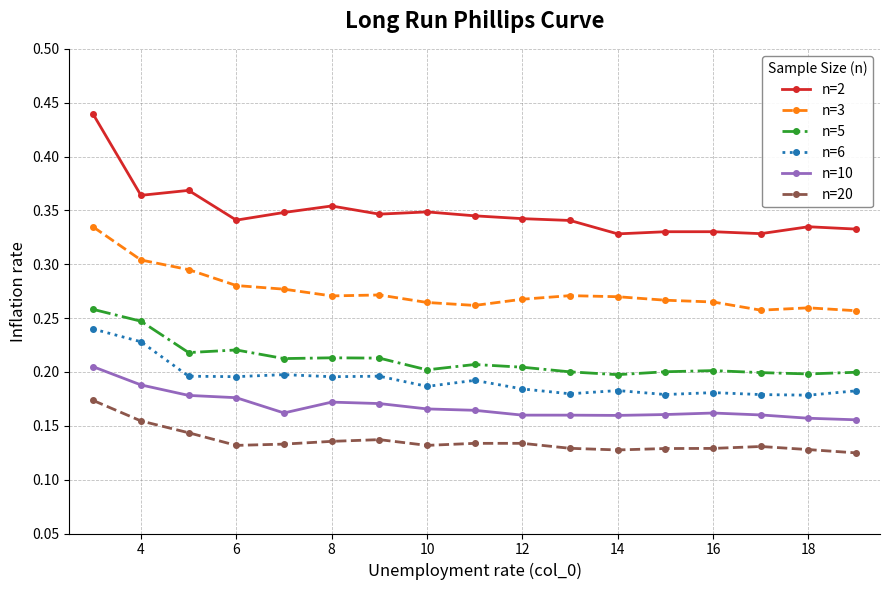

Rank the series by their maximum value, from highest to lowest.

n=2, n=3, n=5, n=6, n=10, n=20